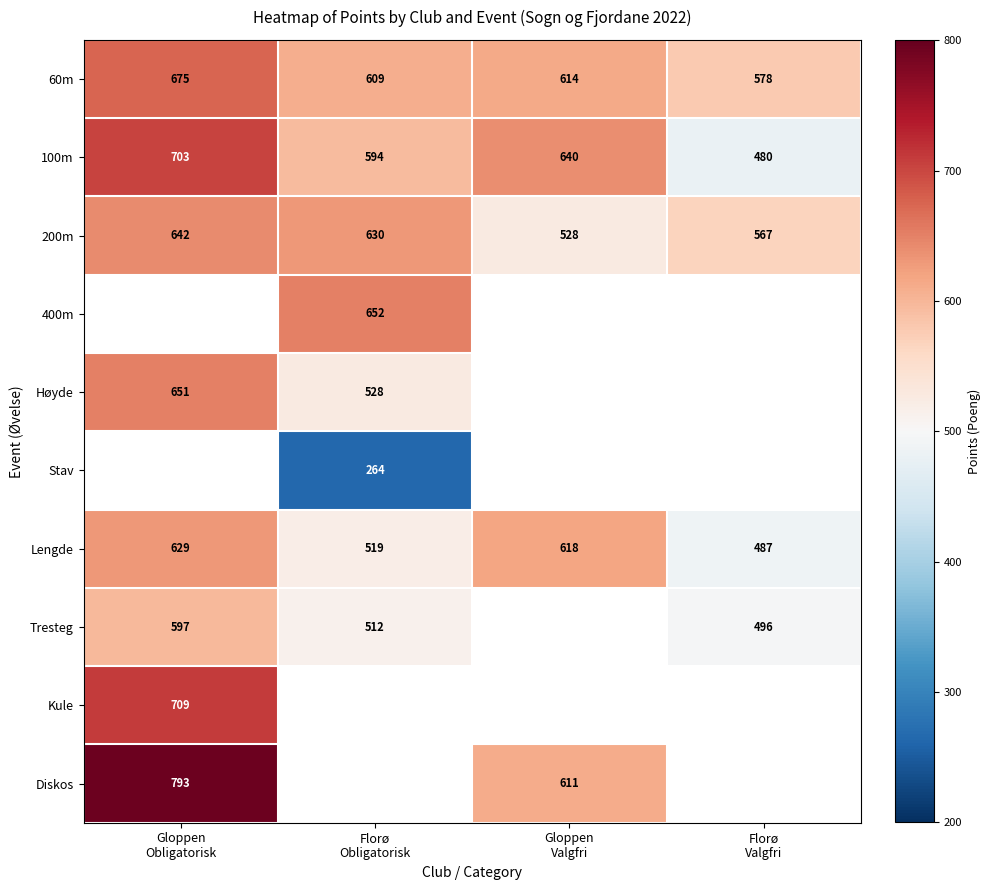

What is the lowest value of the Lengde series?

487